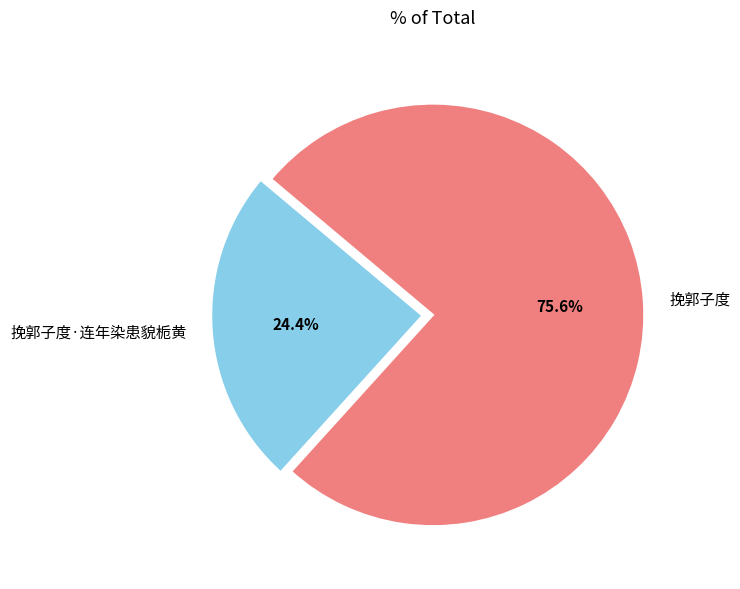

To the nearest percent, what percentage of the pie is 挽郭子度·连年染患貌栀黄?

24%